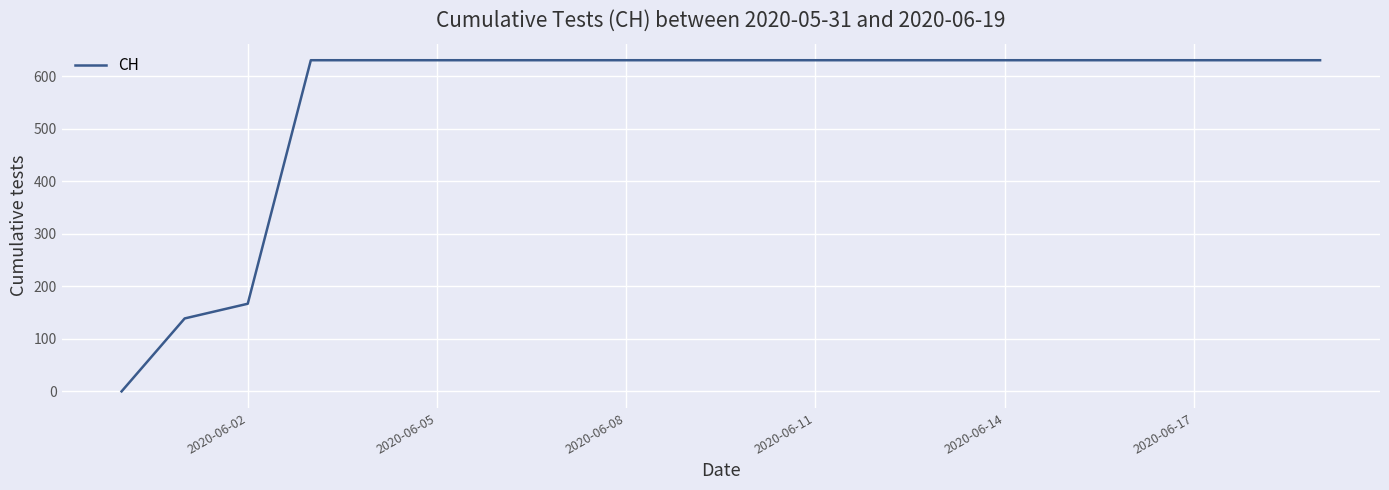

What is the difference between the maximum and minimum values?

631